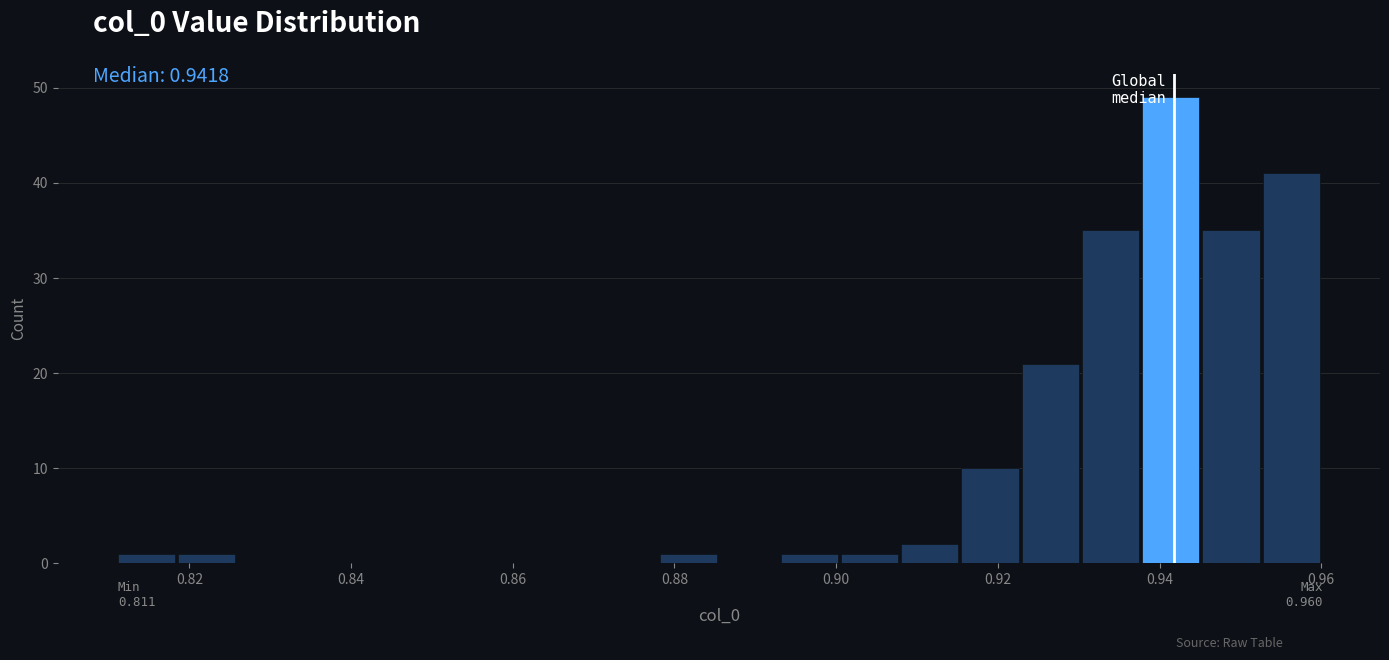

Around what value on the x-axis is the tallest bar? Give the approximate position of its centre, as read against the axis.

0.942